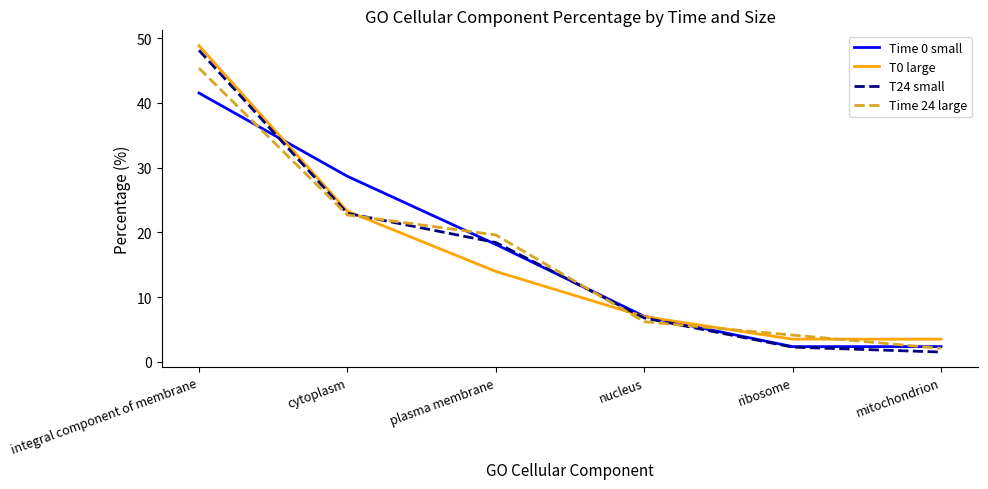

Reading left to right, what are all the values shown in this chart?

Time 0 small: integral component of membrane=41.5	cytoplasm=28.7	plasma membrane=18.1	nucleus=7.0	ribosome=2.3	mitochondrion=2.3
T0 large: integral component of membrane=48.8	cytoplasm=23.3	plasma membrane=14.0	nucleus=7.0	ribosome=3.5	mitochondrion=3.5
T24 small: integral component of membrane=48.1	cytoplasm=22.9	plasma membrane=18.4	nucleus=6.8	ribosome=2.3	mitochondrion=1.5
Time 24 large: integral component of membrane=45.4	cytoplasm=22.7	plasma membrane=19.6	nucleus=6.2	ribosome=4.1	mitochondrion=2.1